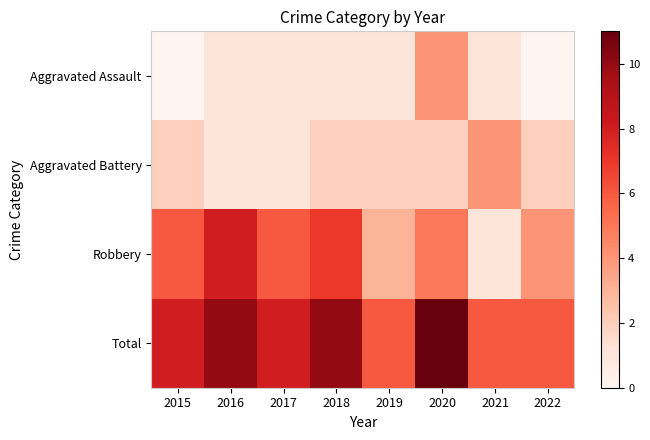

At 2022, list the series in order from largest to smallest.

Total, Robbery, Aggravated Battery, Aggravated Assault